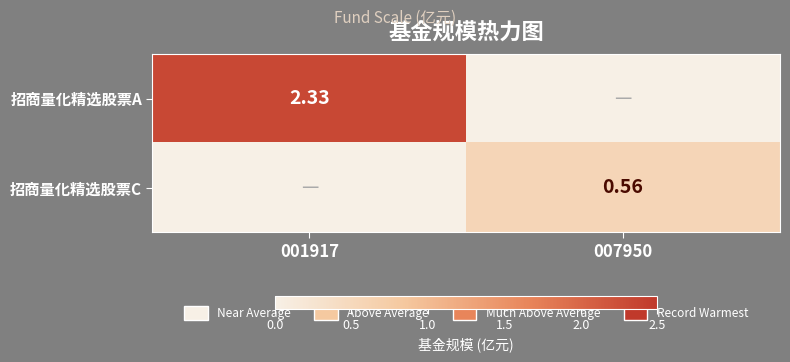

Between 001917 and 007950, which series saw the biggest shift?

招商量化精选股票A